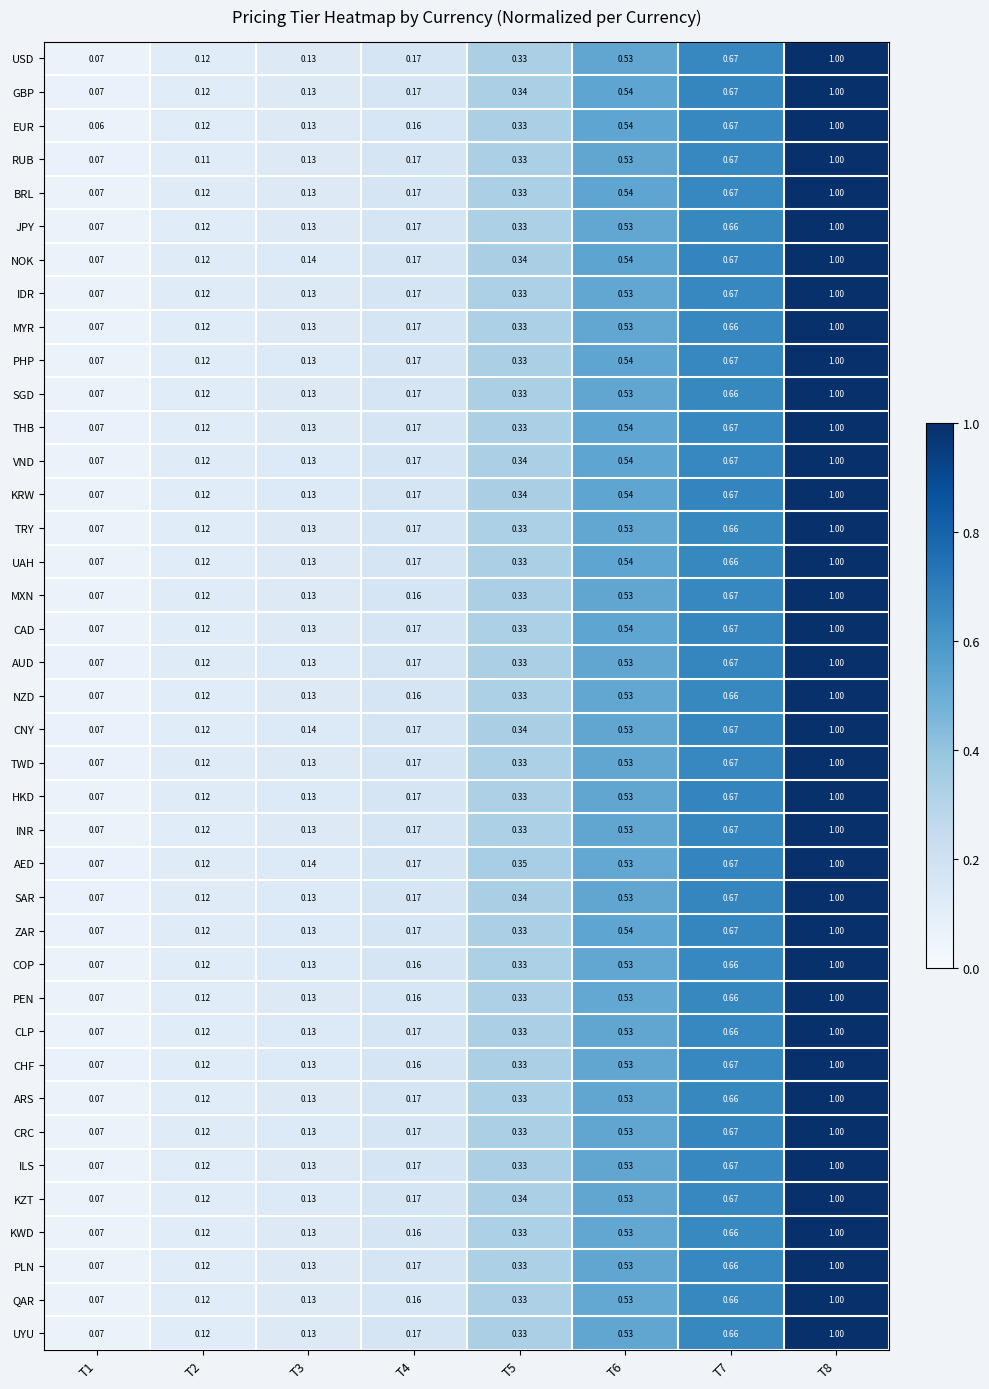

Is the value of NOK at T1 greater than the value of EUR at T4?

No